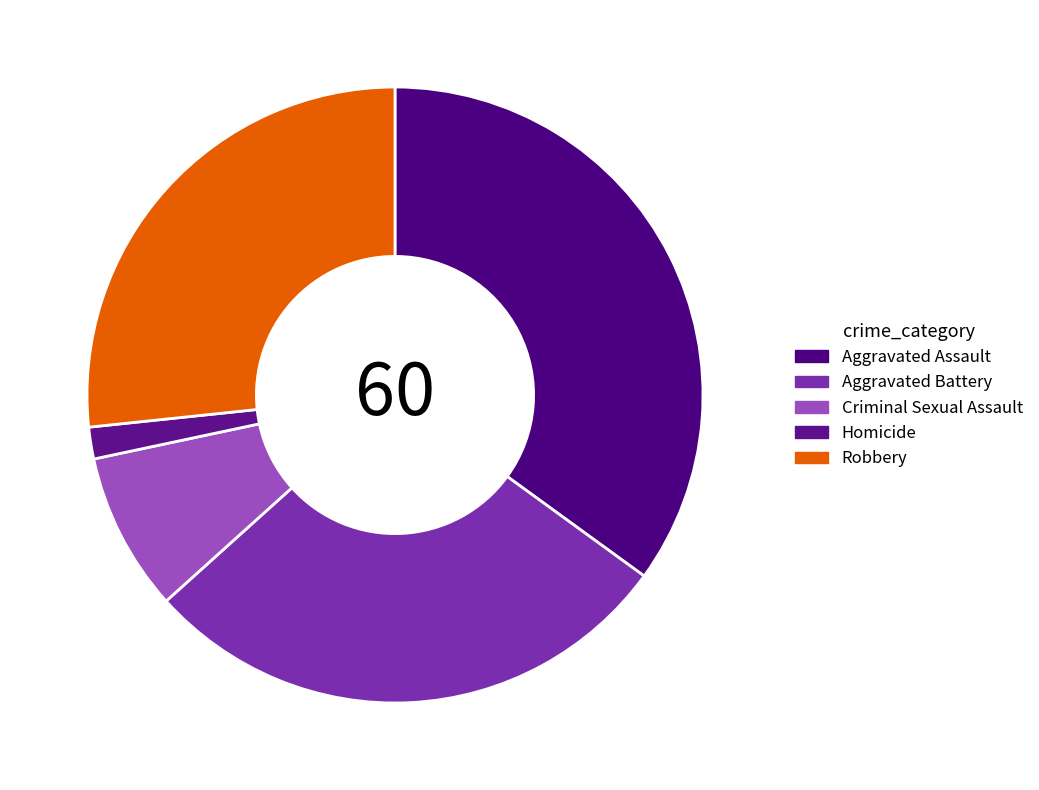

Count the number of slices in the pie.

5